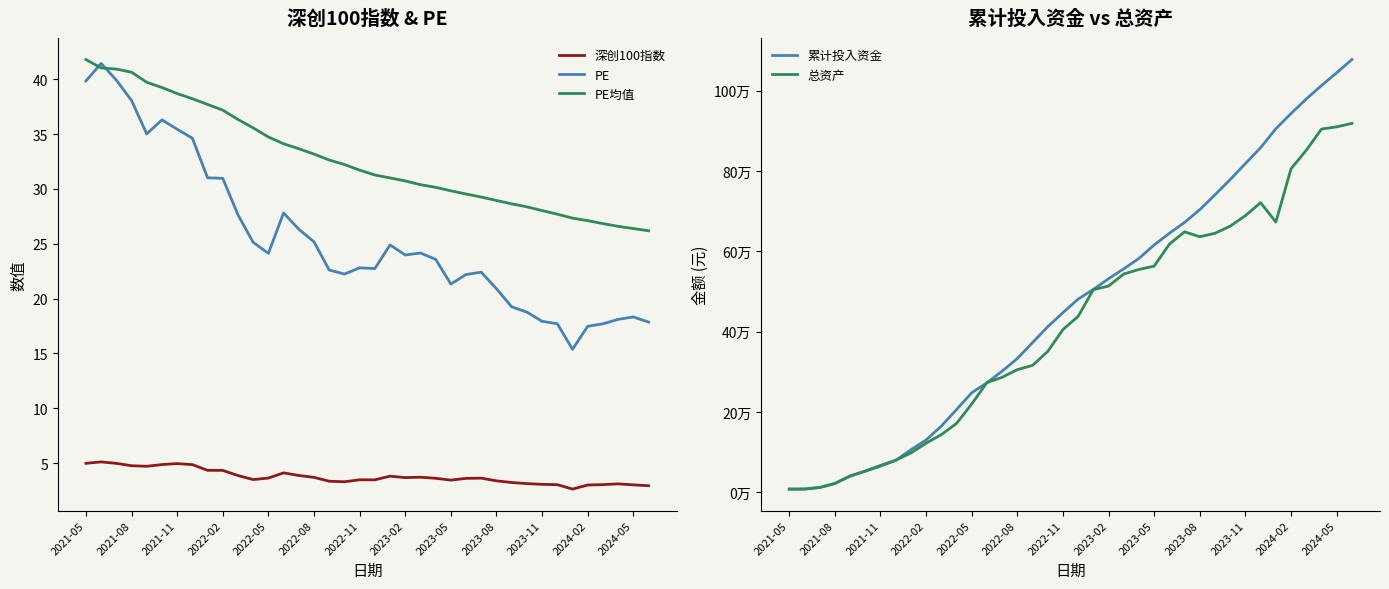

At 23, list the series in order from largest to smallest.

累计投入资金, 总资产, PE均值, PE, 深创100指数